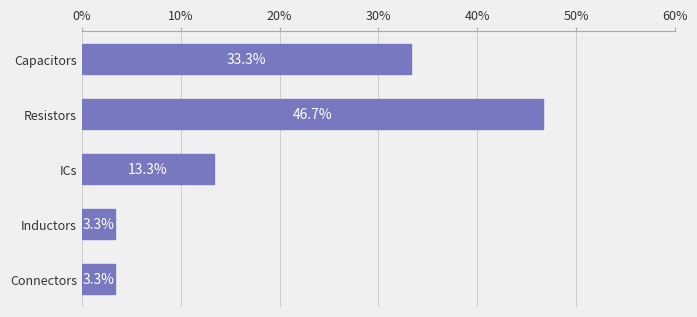

How many bars are there in total?

5